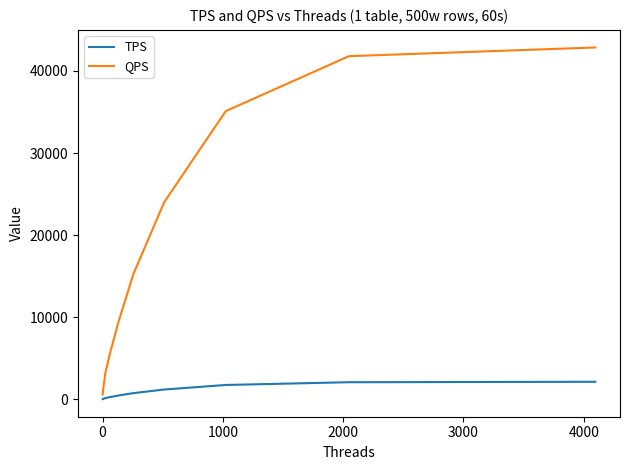

Rank the series by their average value, from highest to lowest.

QPS, TPS